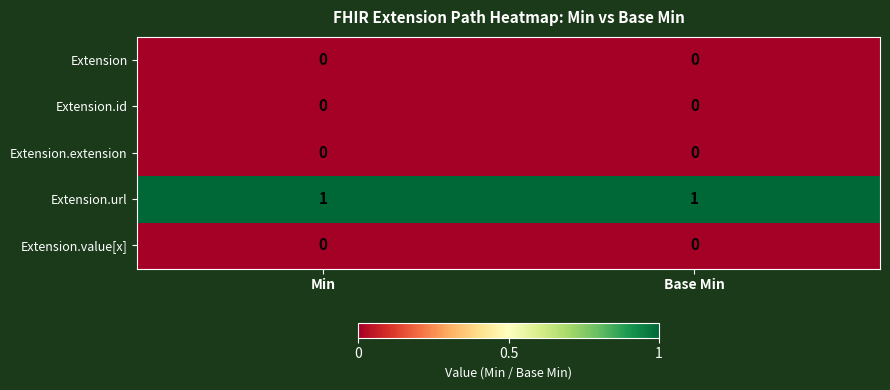

What is the difference between the highest and lowest values at Min?

1